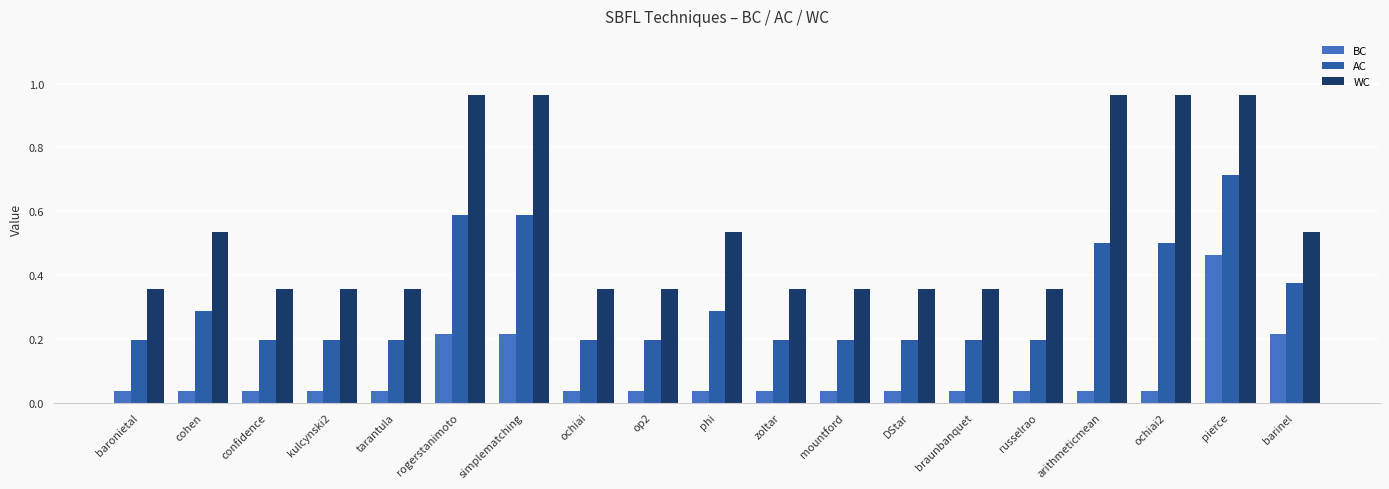

At ochiai2, list the series in order from largest to smallest.

WC, AC, BC